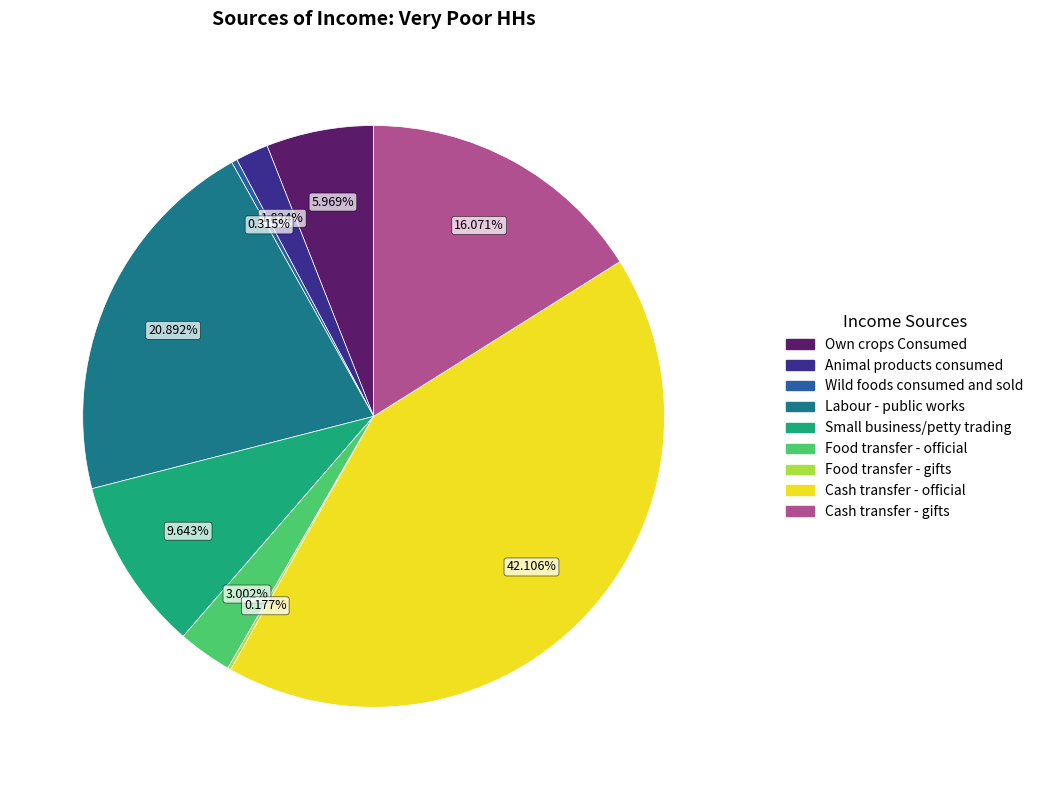

Which category has the biggest portion of the pie?

Cash transfer - official